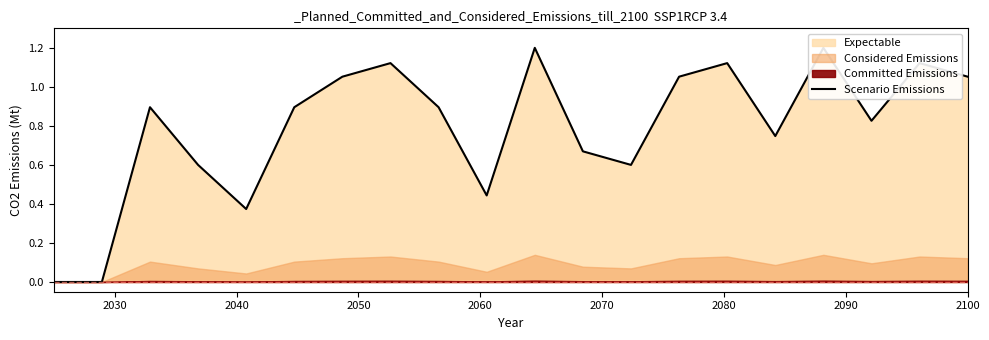

The chart shows a value of 1.4 at 13. True or false?

False